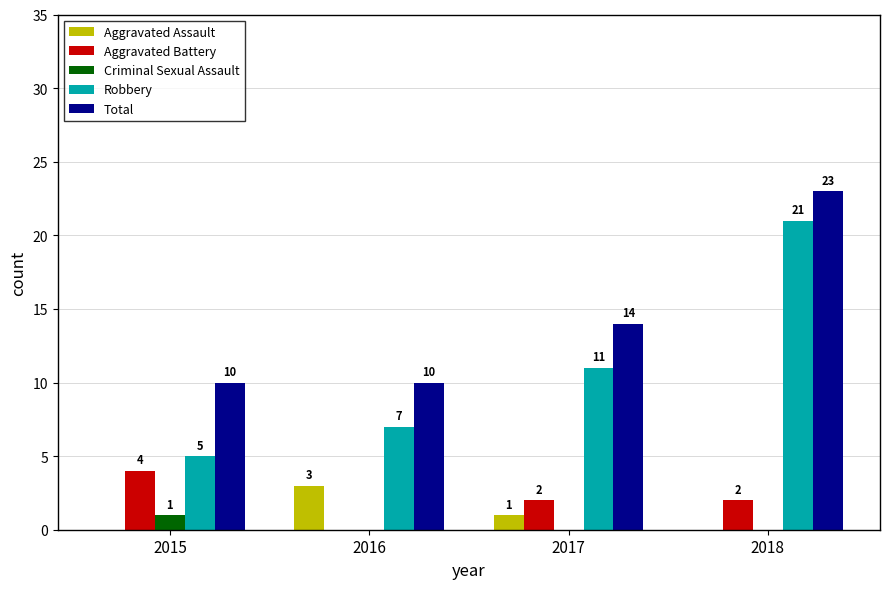

How many values in Criminal Sexual Assault are above zero?

1